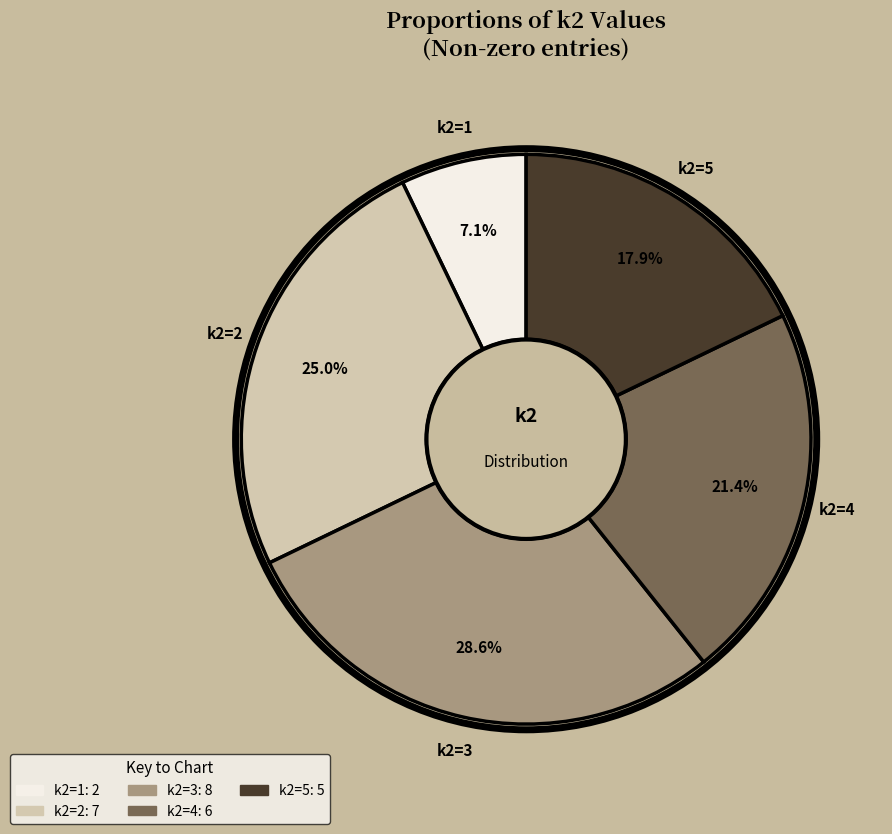

To the nearest percent, what is the average slice percentage?

20%